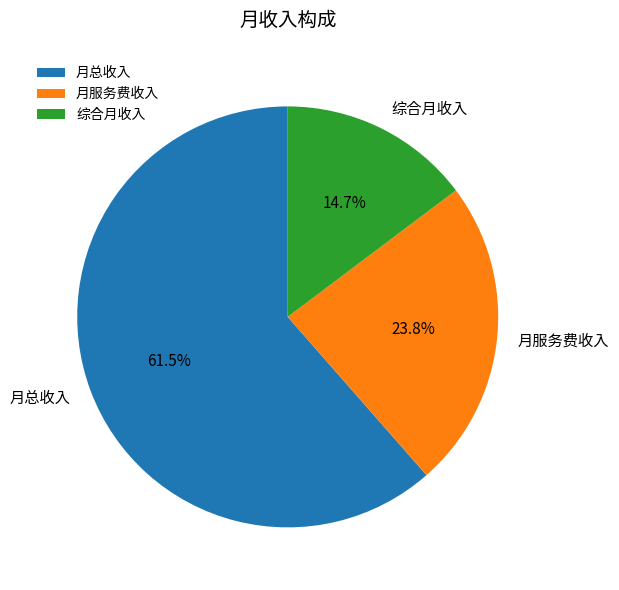

Count the number of slices in the pie.

3